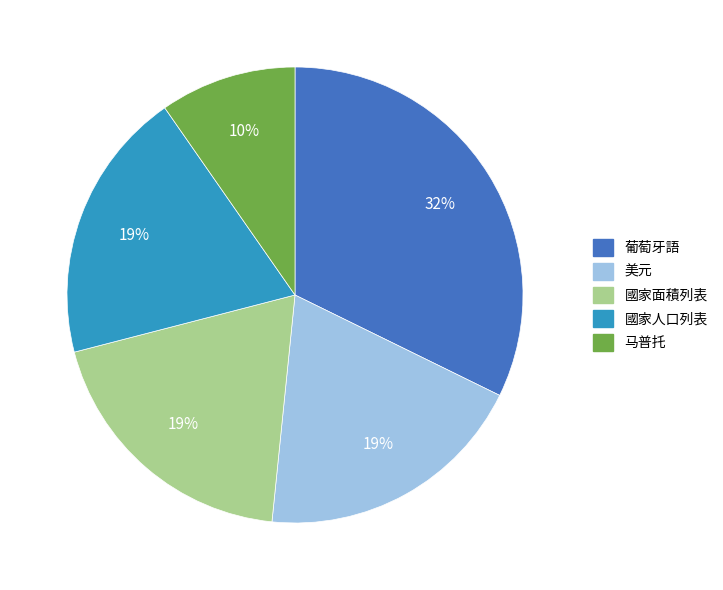

Is it true that 美元 is 19% of the pie?

True